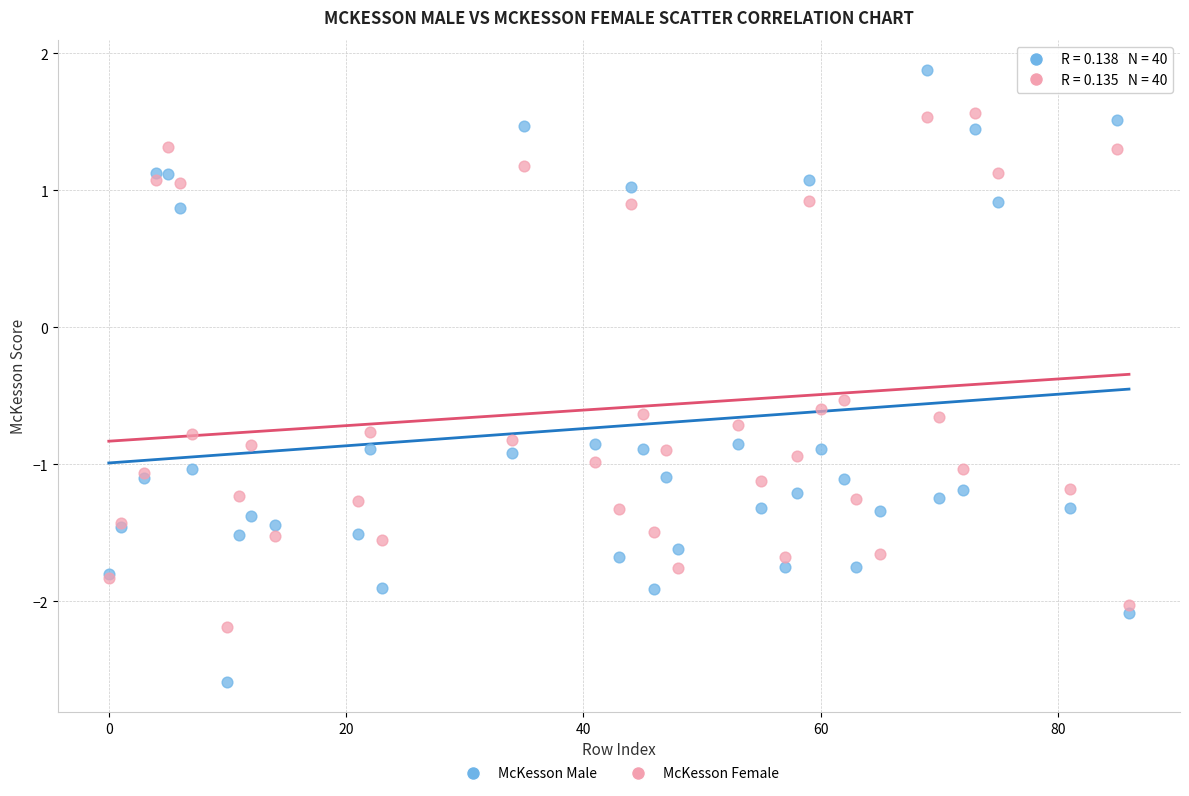

Which series has the largest Y range (max minus min)?

McKesson Male